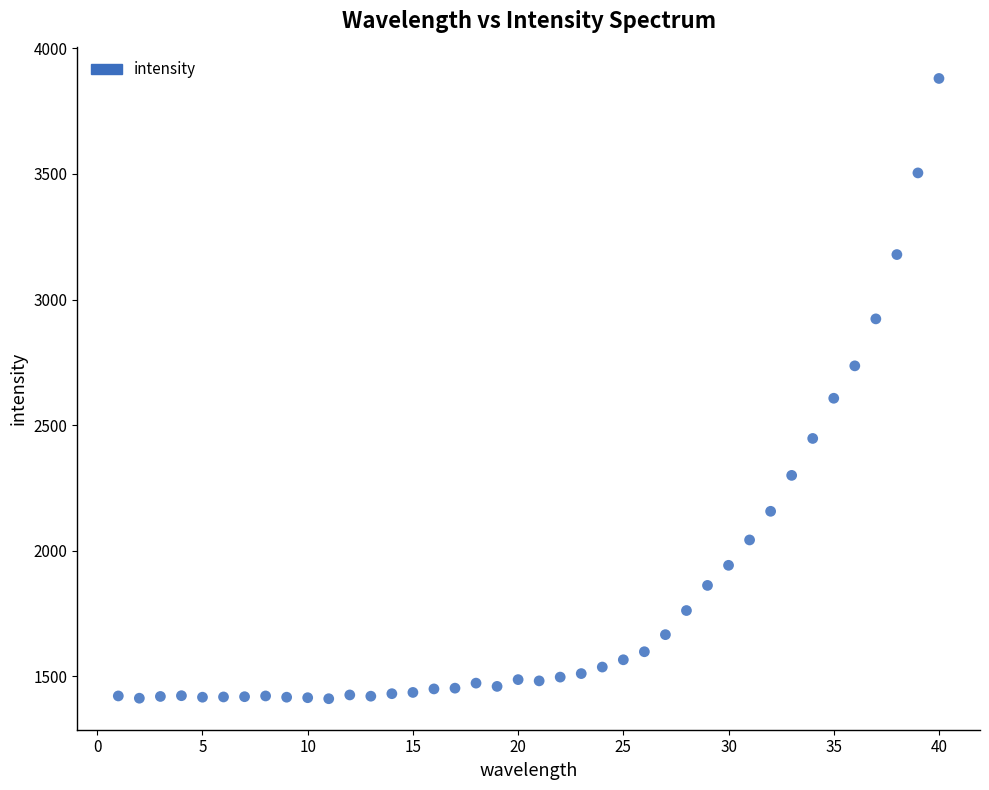

What is the range of Y values (max minus min)?

2469